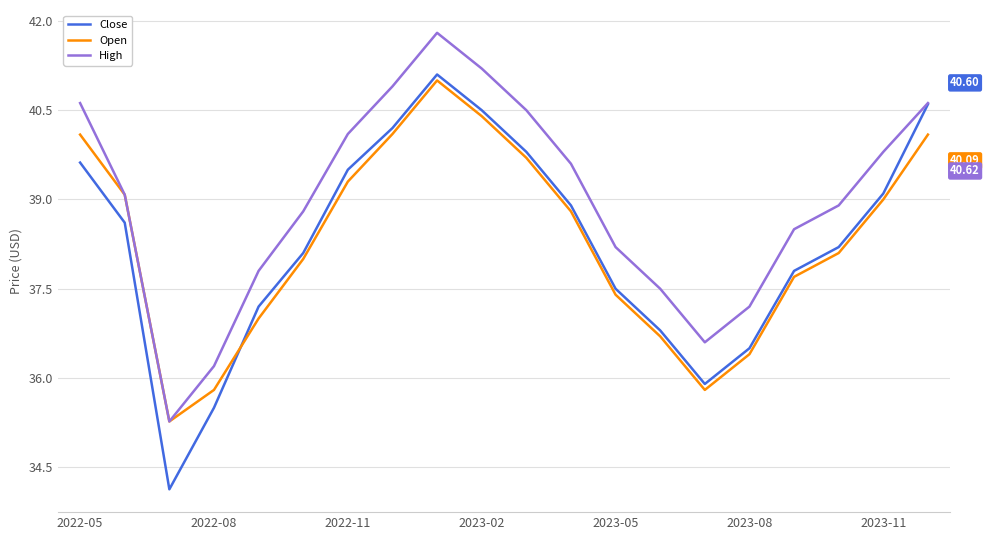

What are all the series names shown in the legend?

Close, Open, High